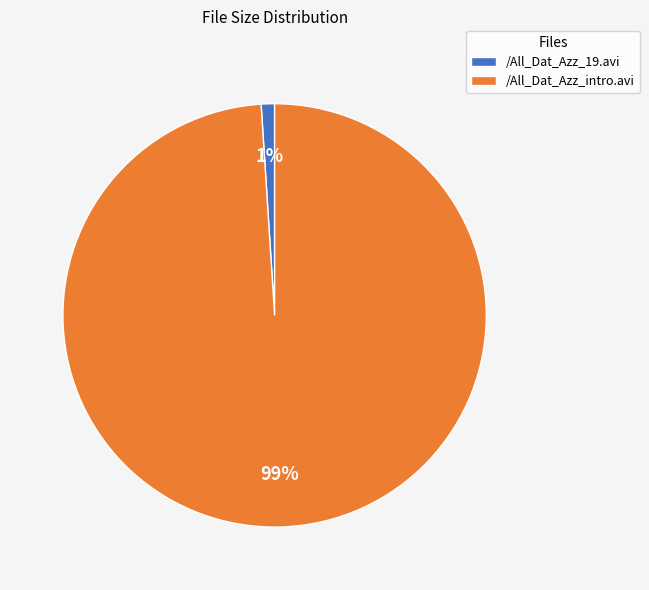

Rank the categories by value from lowest to highest.

/All_Dat_Azz_19.avi, /All_Dat_Azz_intro.avi